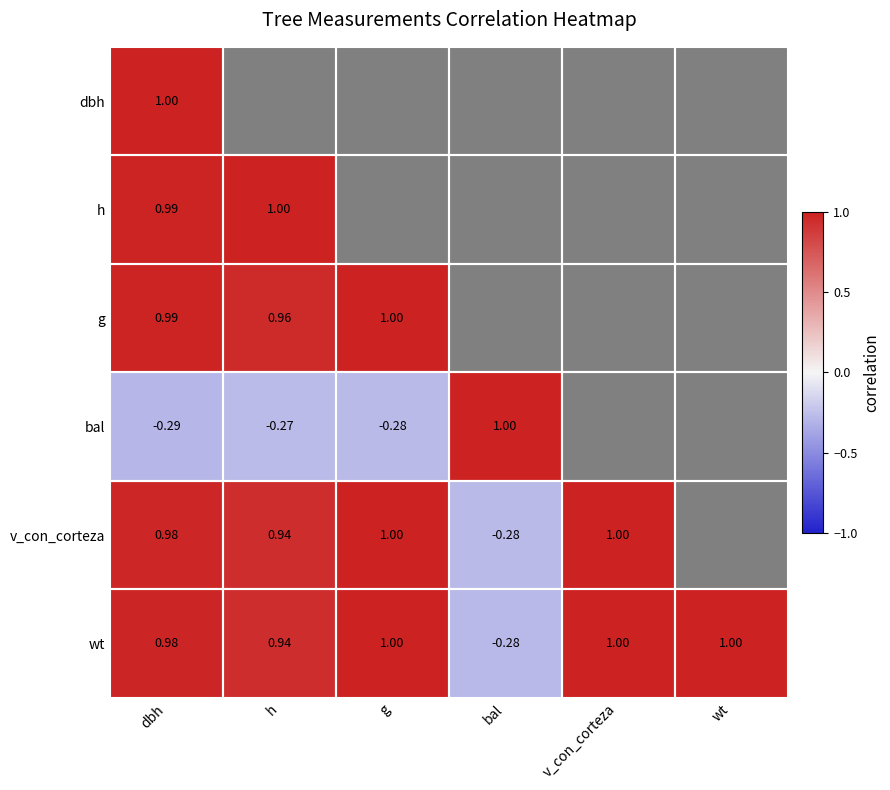

What is the difference between the highest and lowest values at h?

1.3